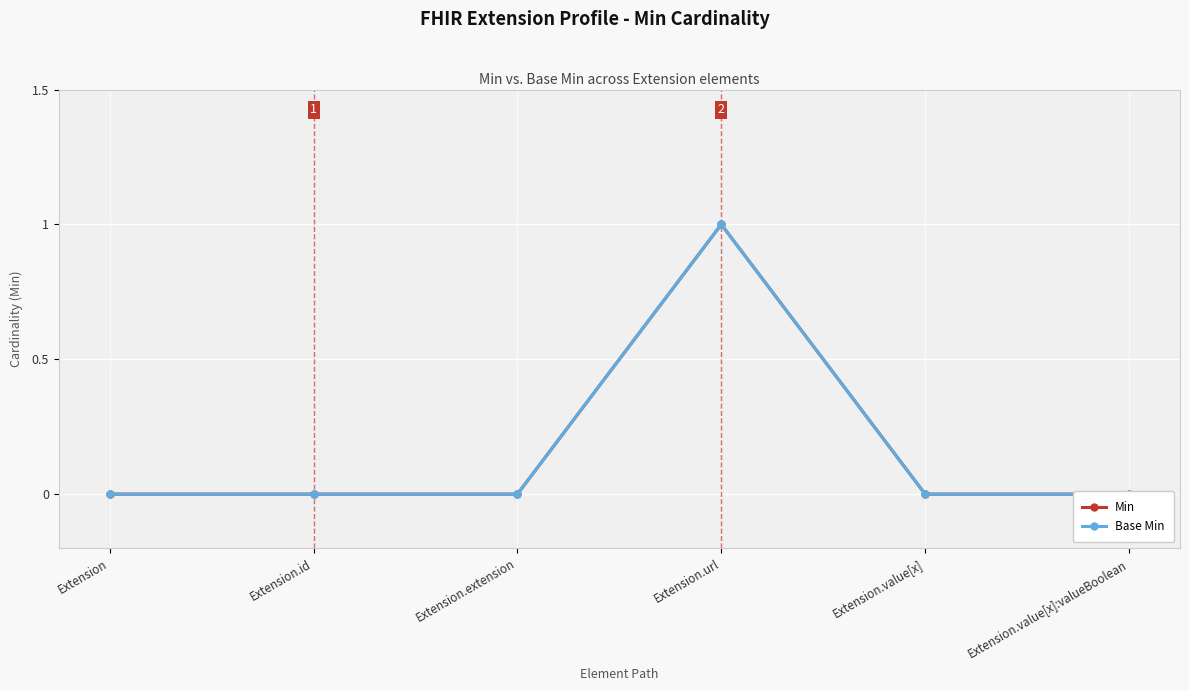

Rank the series at Extension.value[x] from lowest to highest value.

Min, Base Min